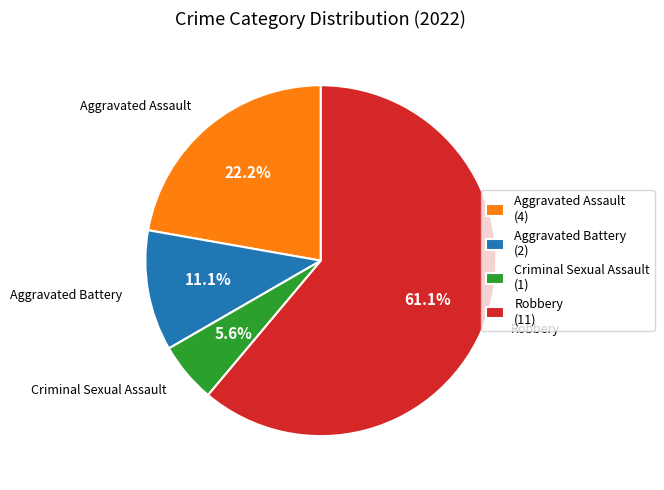

Which category accounts for the majority?

Robbery